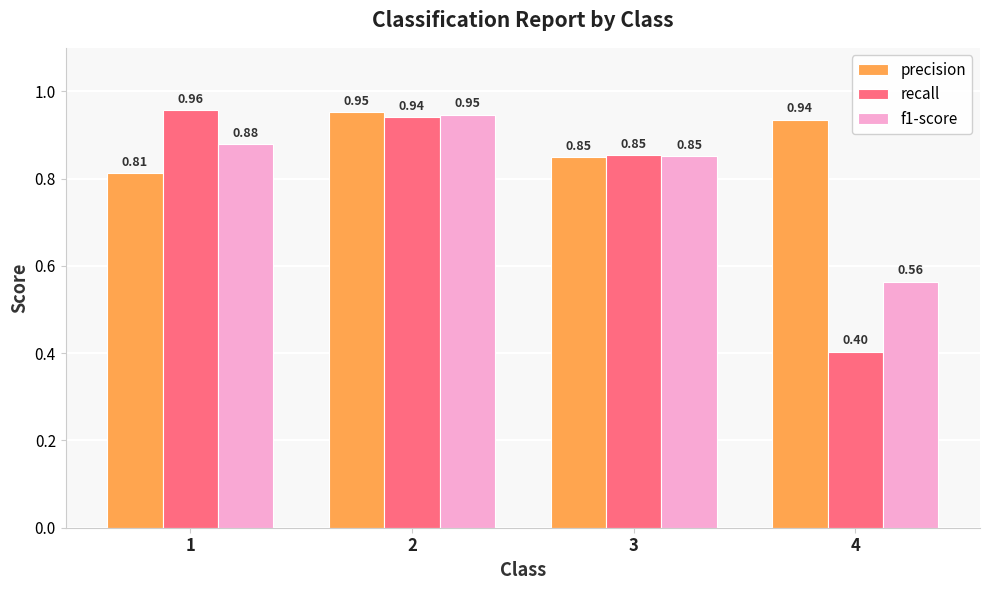

What is the spread (max minus min) of values at 4?

0.5